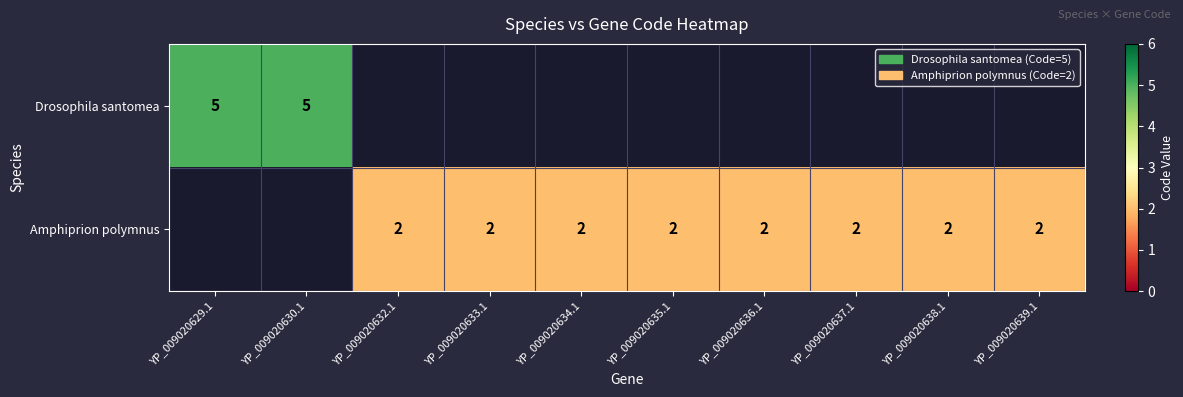

True or false: Amphiprion polymnus has a value of 2 at YP_009020639.1.

True